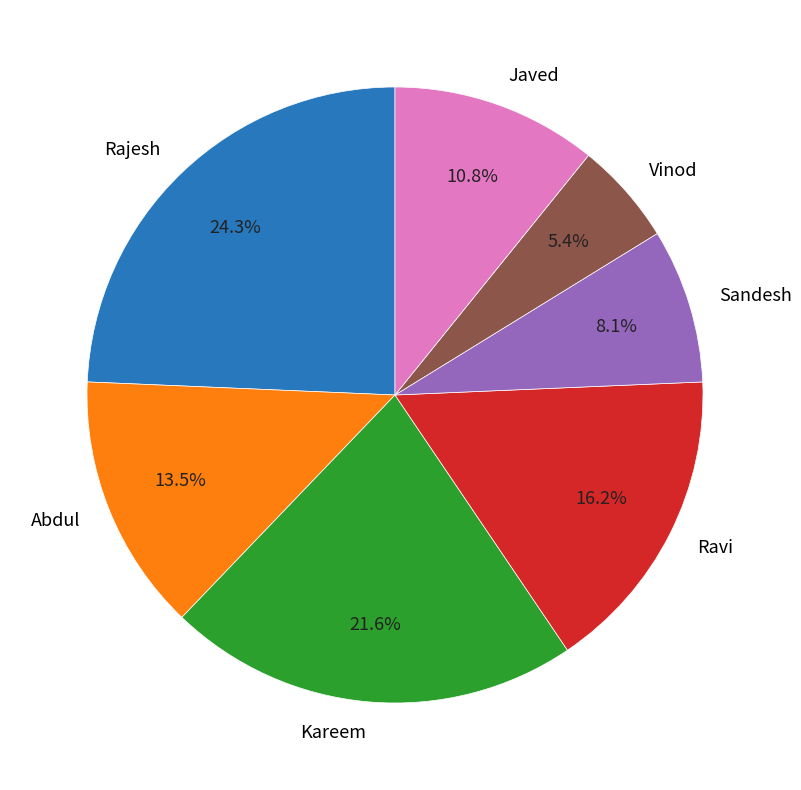

How many segments does this pie chart have?

7